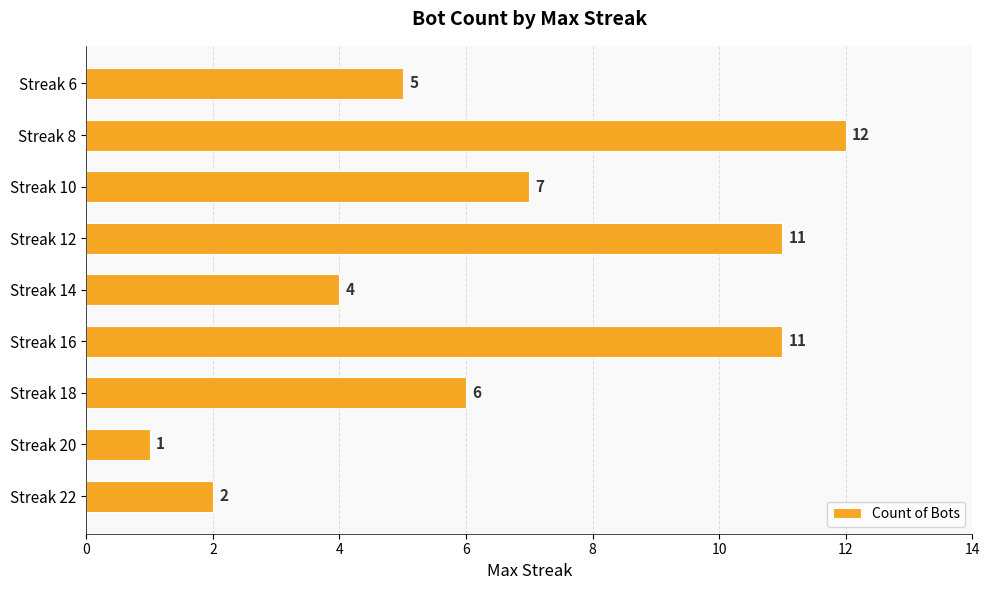

The chart shows a value of 6 at Streak 18. True or false?

True